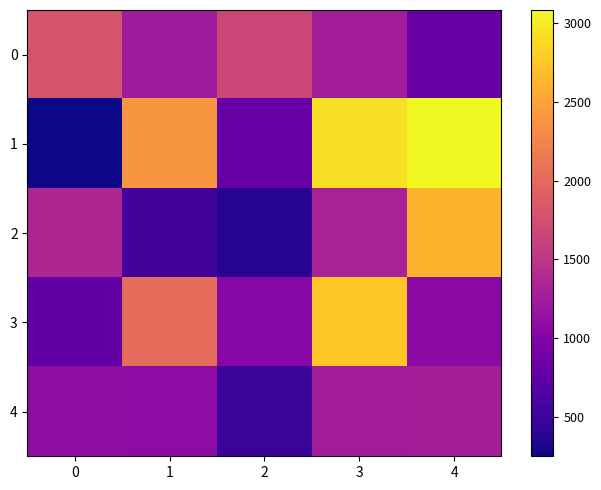

Which label corresponds to the largest value in the chart?

4